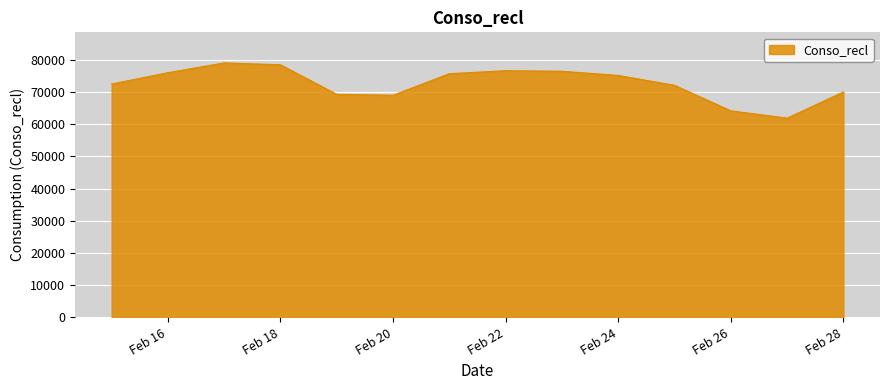

How many lines are shown in the chart?

1